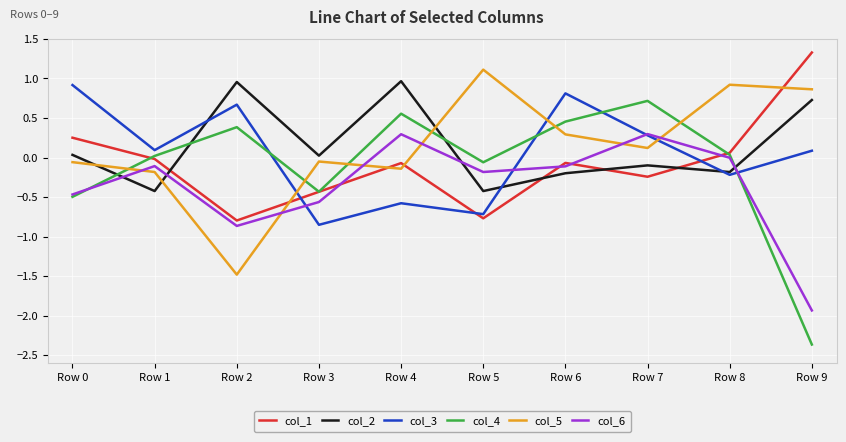

In col_2, how many points are lower than both neighbors (excluding endpoints)?

4